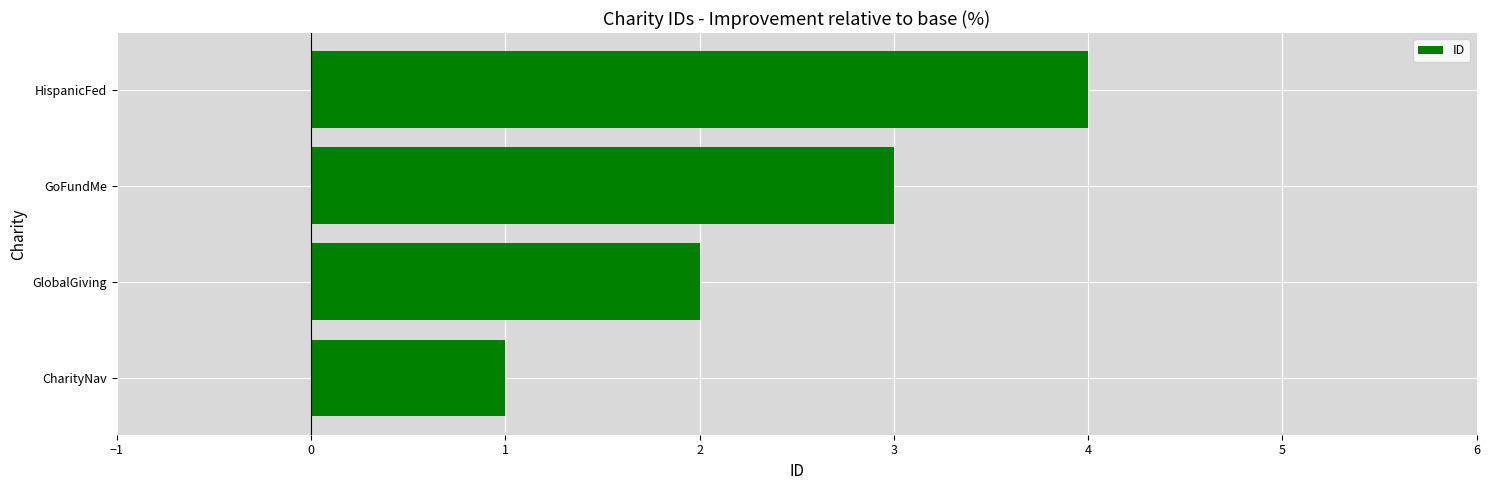

What is the sum of the values at CharityNav and GlobalGiving?

3